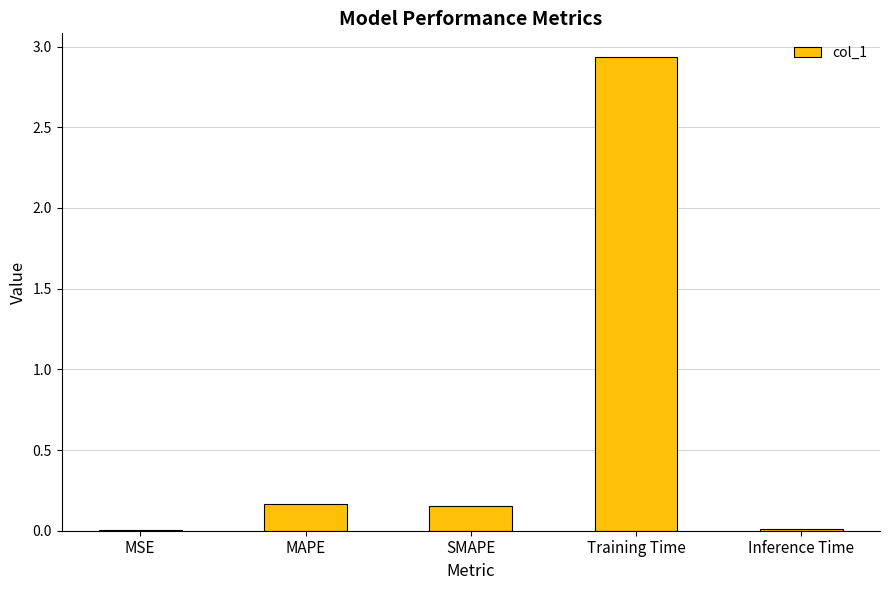

Is it true that the value at Inference Time is 0.0?

True